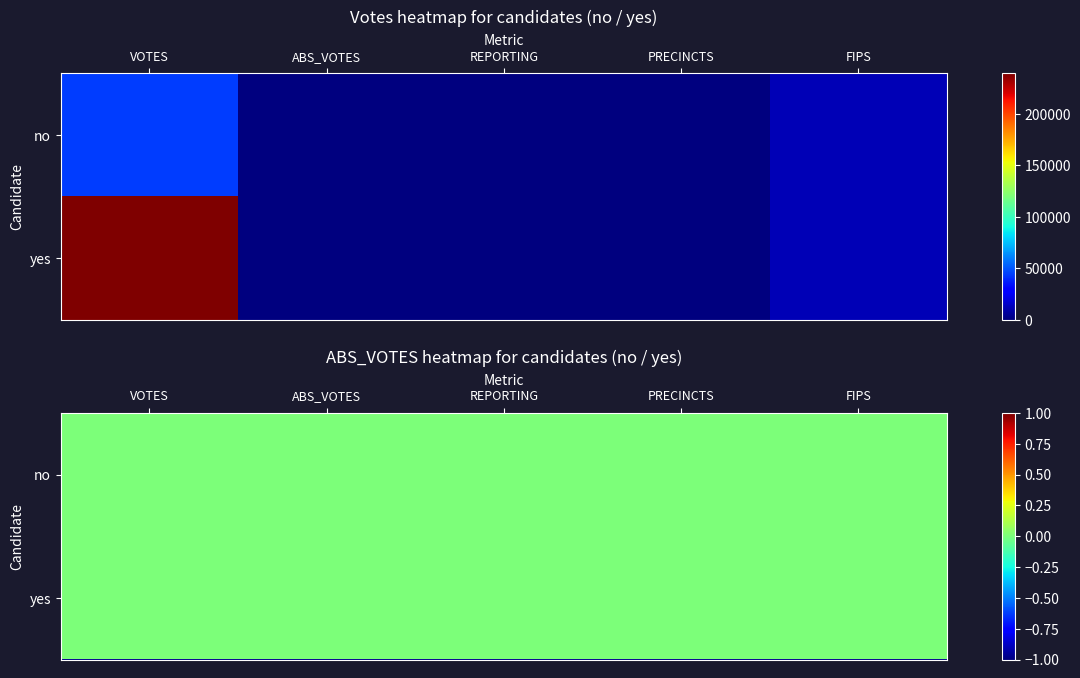

Reading right to left, extract all data points from this chart.

no: FIPS=12127	PRECINCTS=125	REPORTING=125	ABS_VOTES=0	VOTES=44532
yes: FIPS=12127	PRECINCTS=125	REPORTING=125	ABS_VOTES=0	VOTES=239438